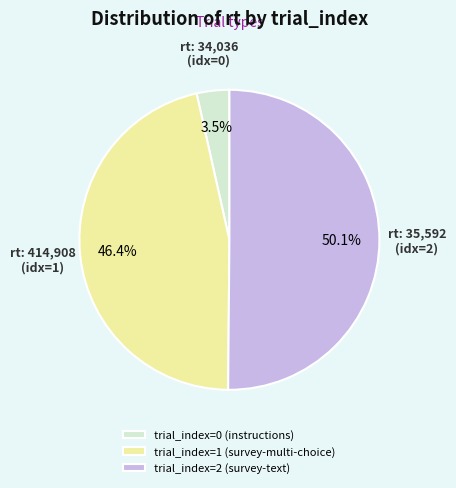

How many slices are in this pie chart?

3